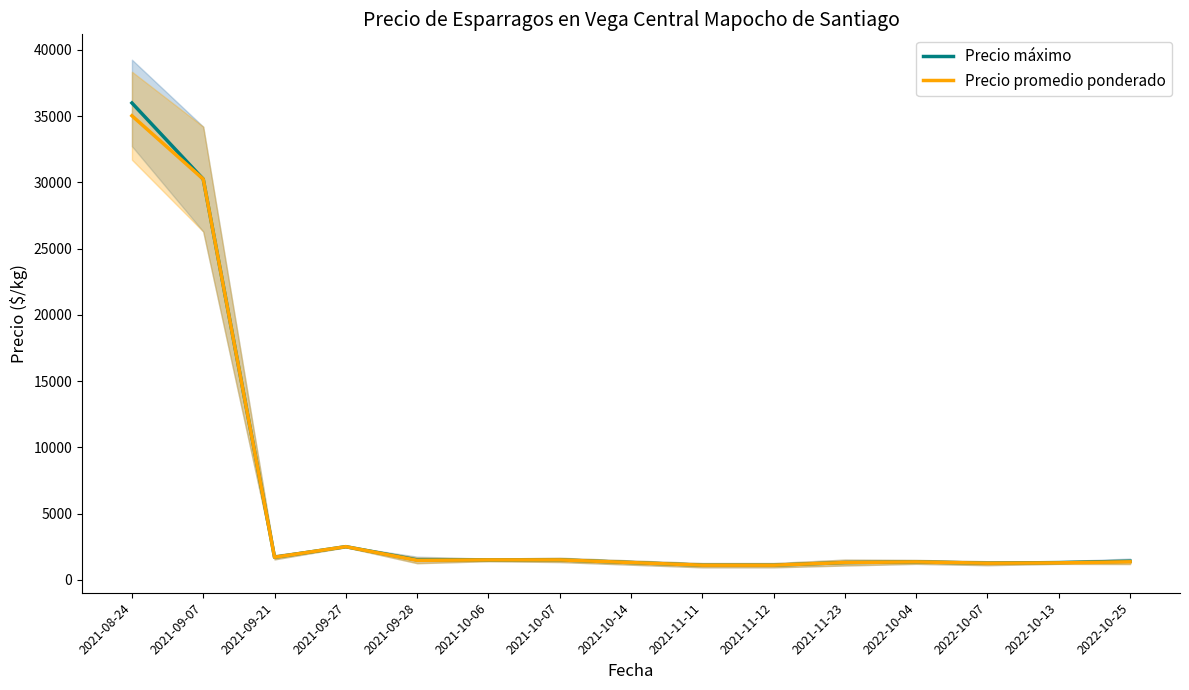

At which label does Precio promedio ponderado first exceed 1357?

2021-08-24